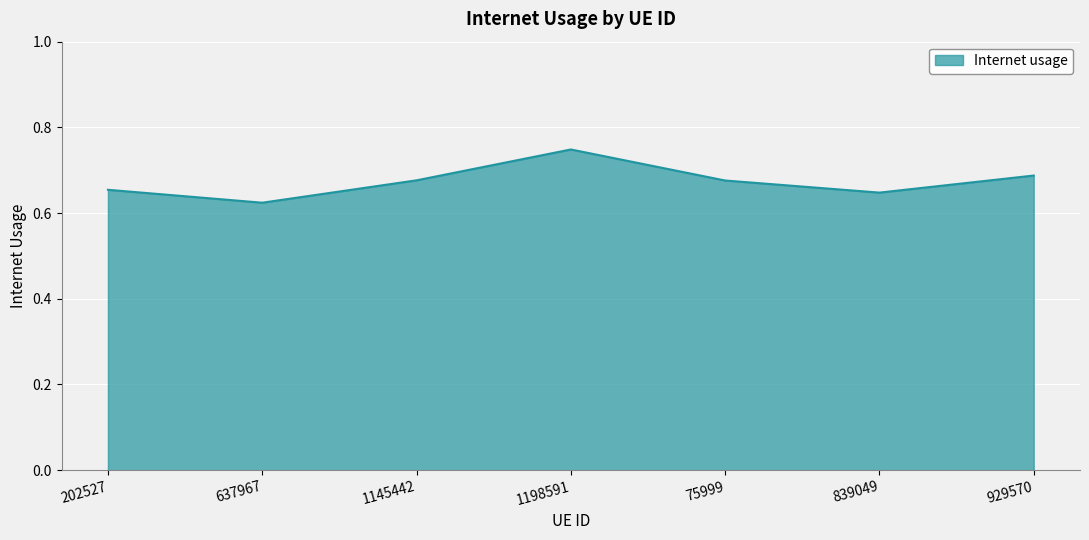

How many values are between 0 and 1?

7